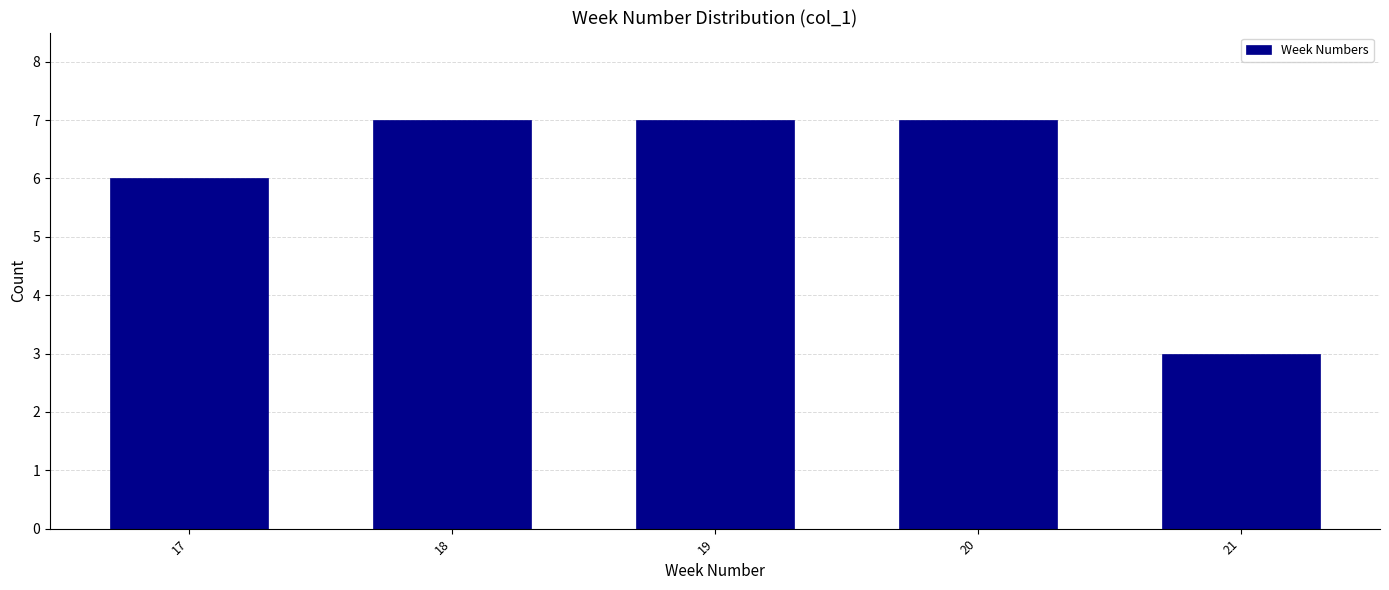

Reading left to right, list all the values displayed in this chart.

17=6	18=7	19=7	20=7	21=3